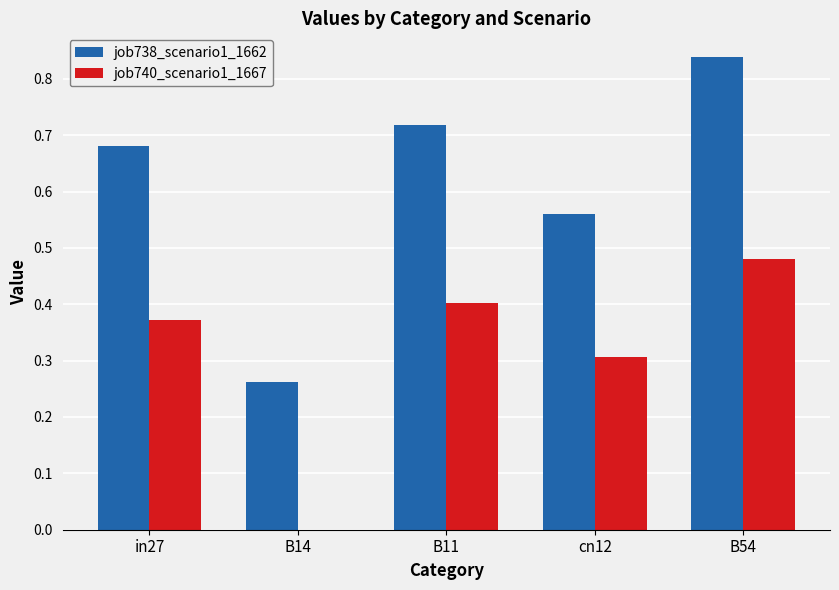

At which label is job738_scenario1_1662 closest to 0?

B14